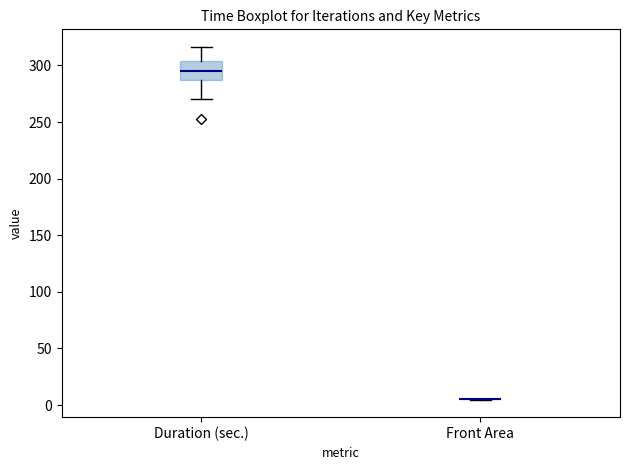

Where does the lower whisker of the box for Duration (sec.) end on the y-axis? The values are not printed on the chart, so give them approximately, as read against the axis.

270